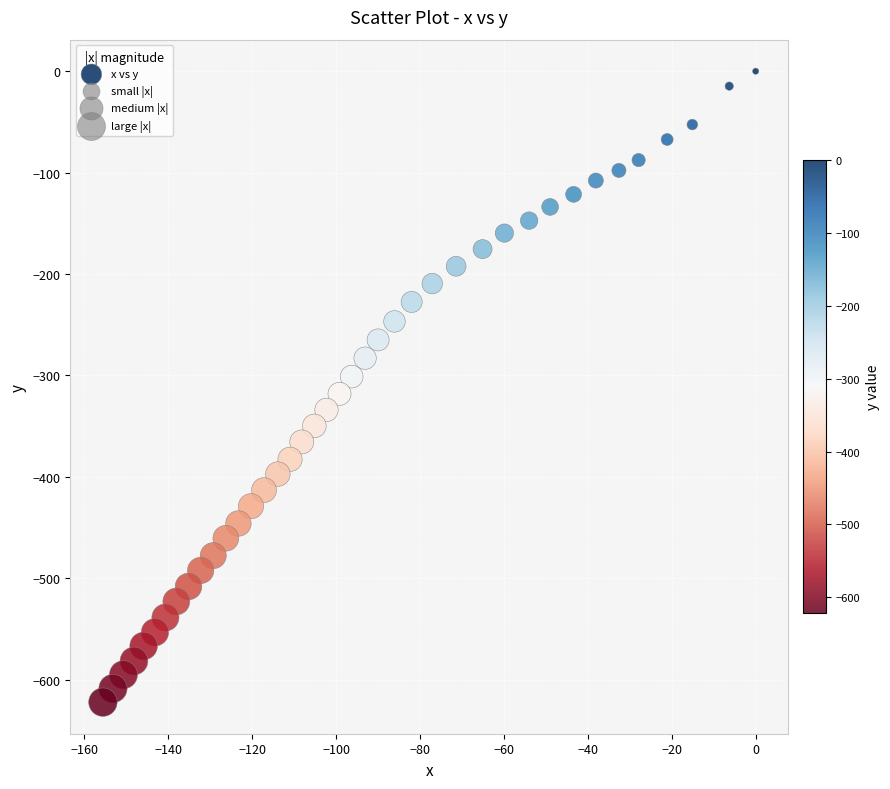

What is the range of X values (max minus min)?

155.6